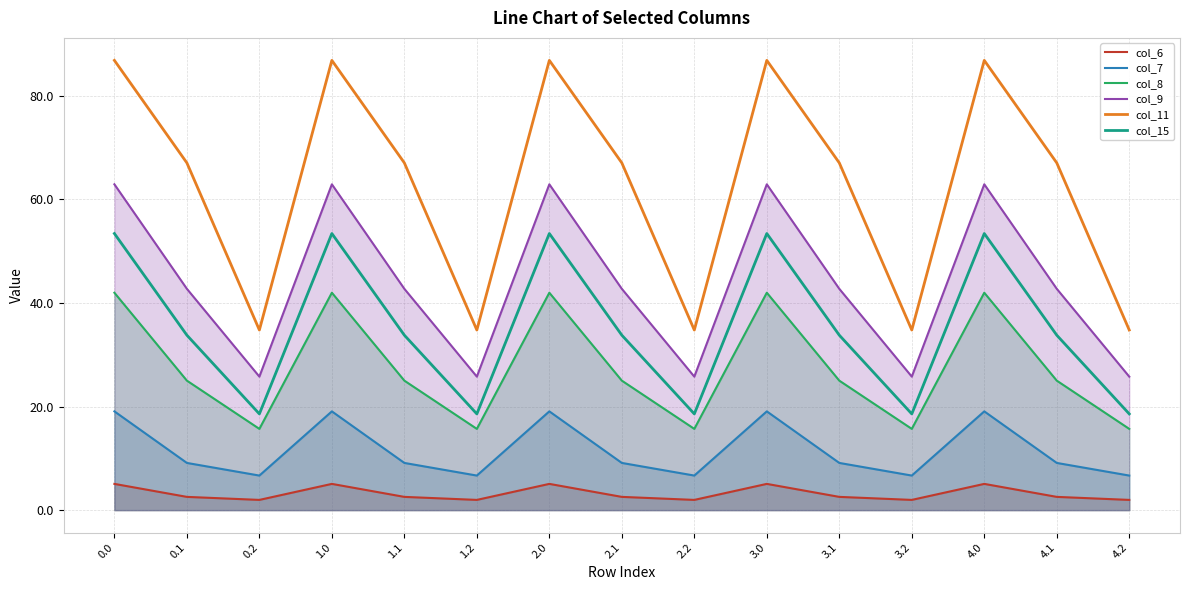

What are all the series names shown in the legend?

col_6, col_7, col_8, col_9, col_11, col_15